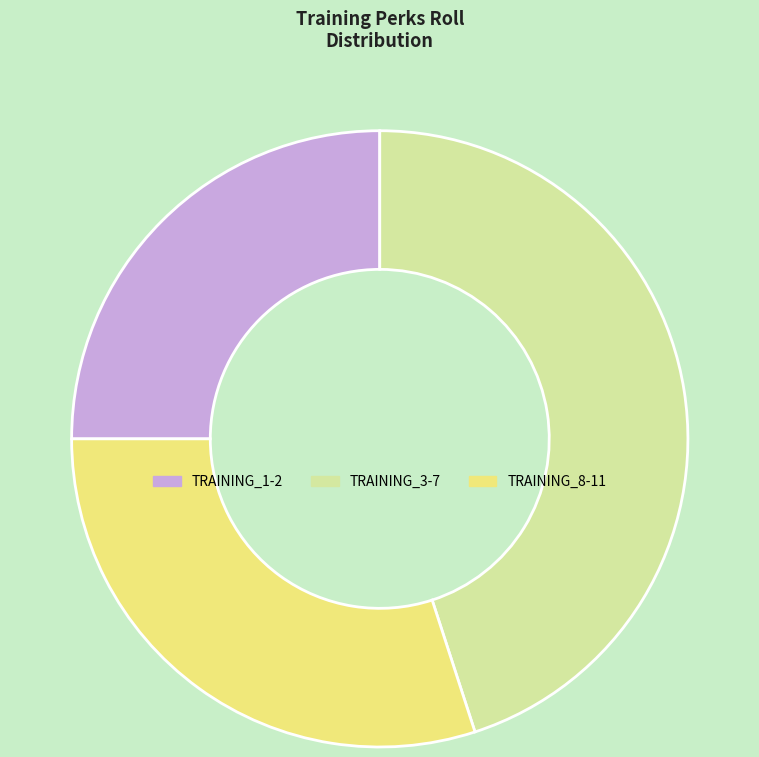

How many segments does this pie chart have?

3